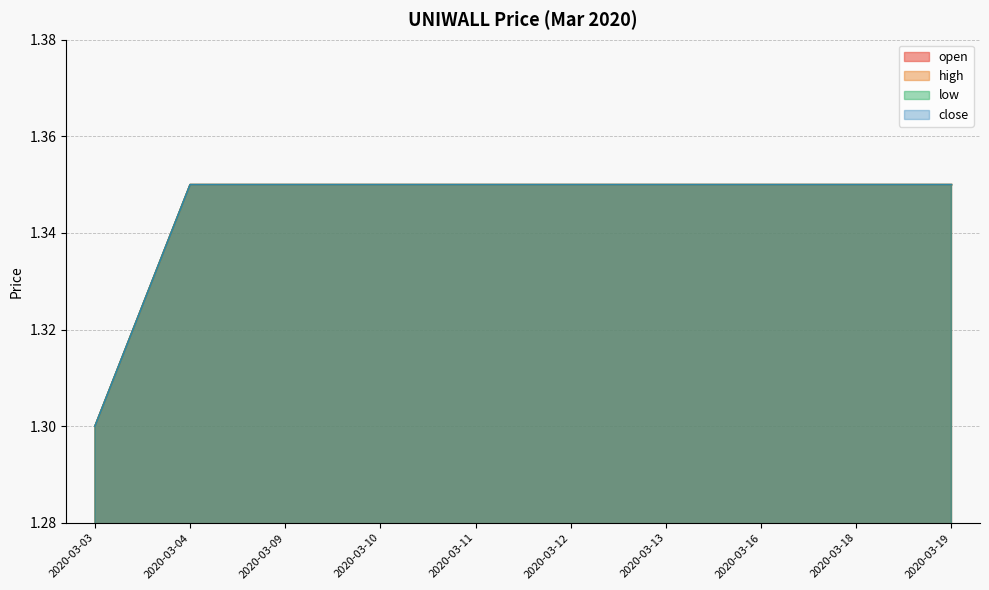

Where is high nearest to the value 1?

2020-03-03